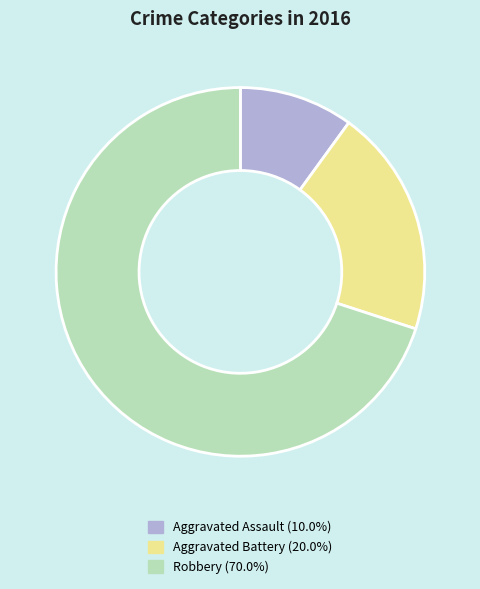

Which category accounts for the majority?

Robbery